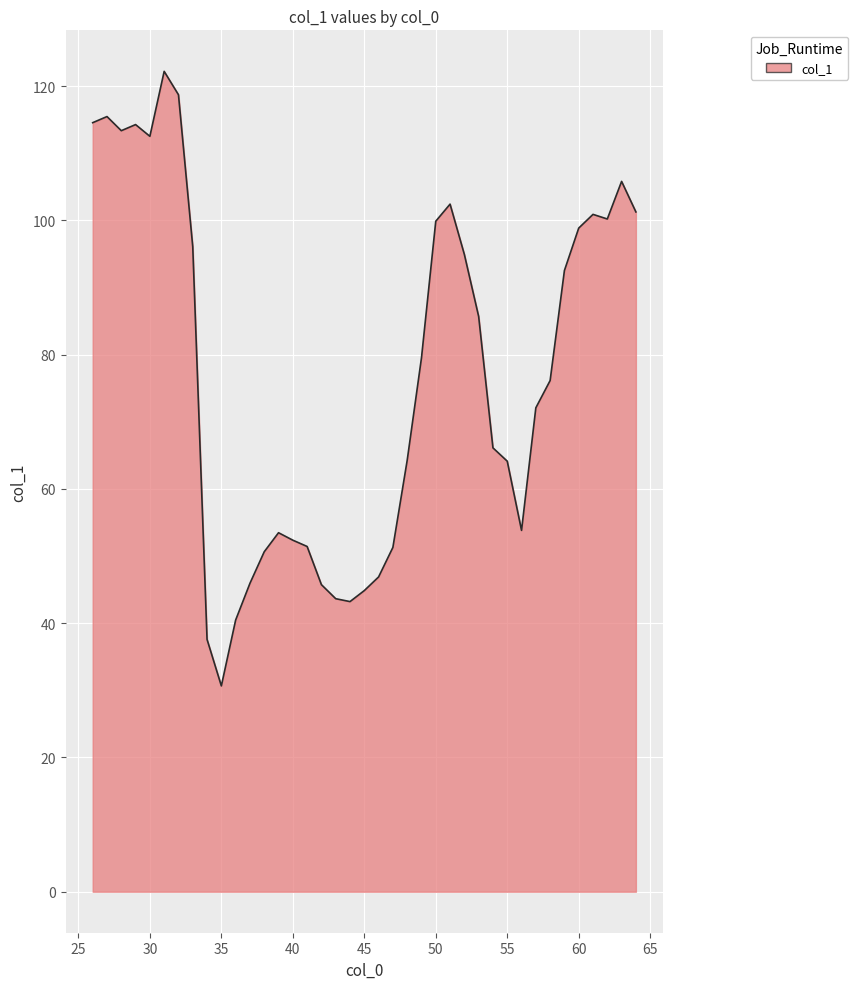

What is the sum of all values?

3004.4